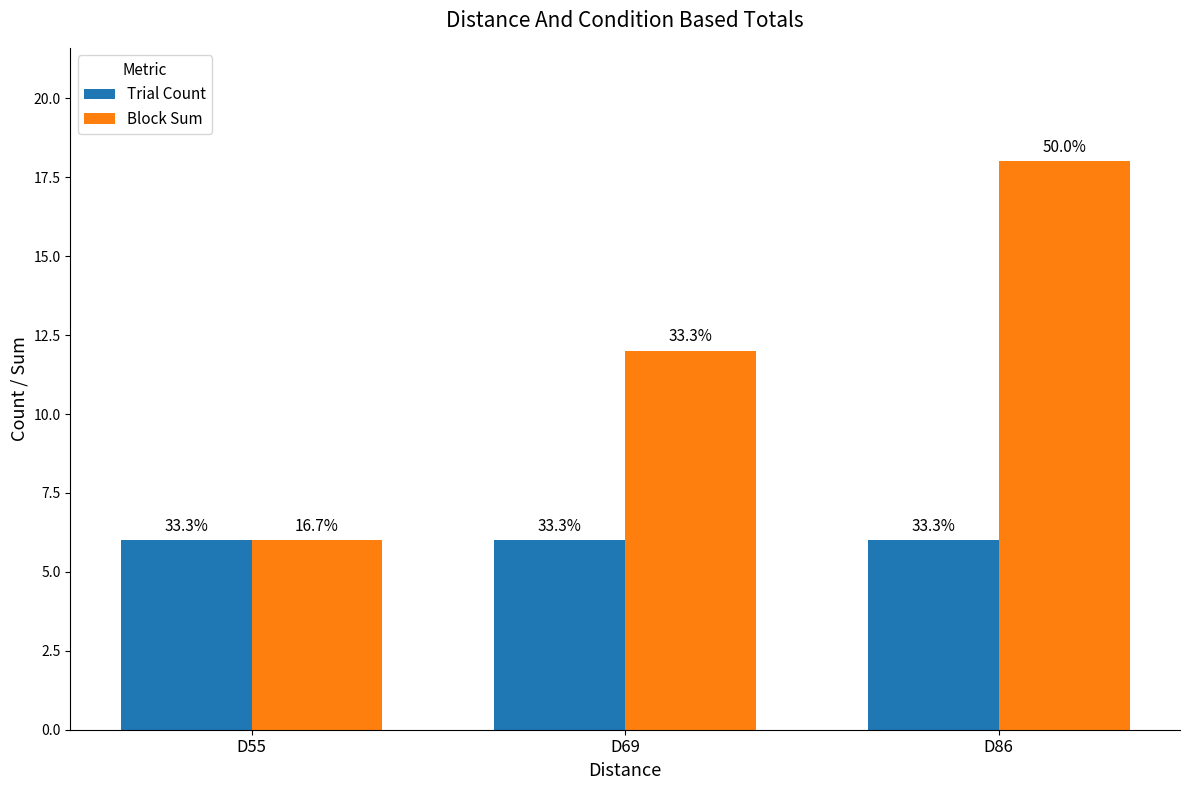

At which label does Block Sum first exceed 12?

D86